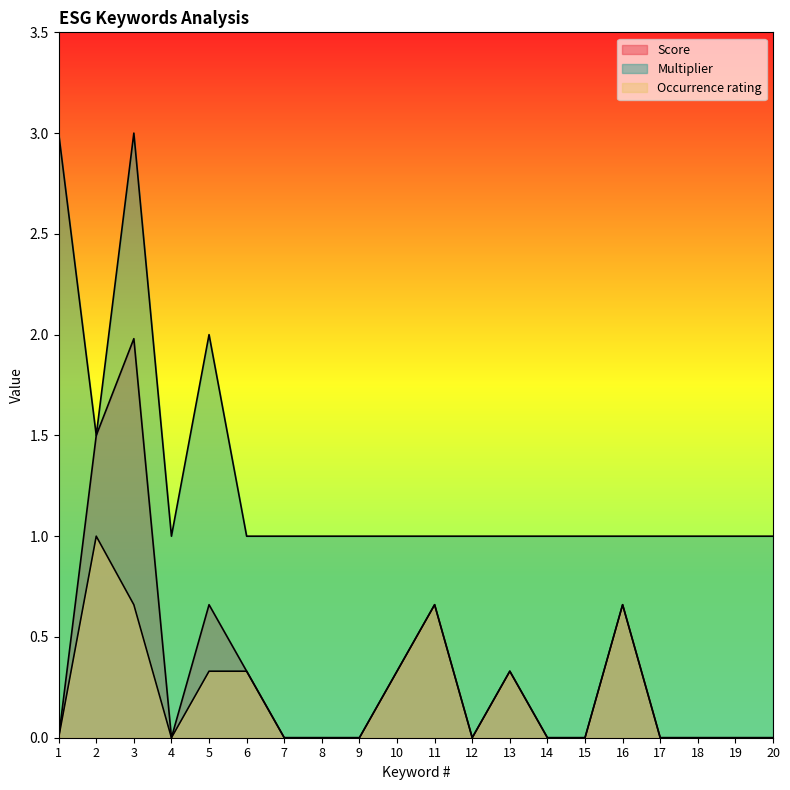

What value does the Occurrence rating series have at 11?

0.7